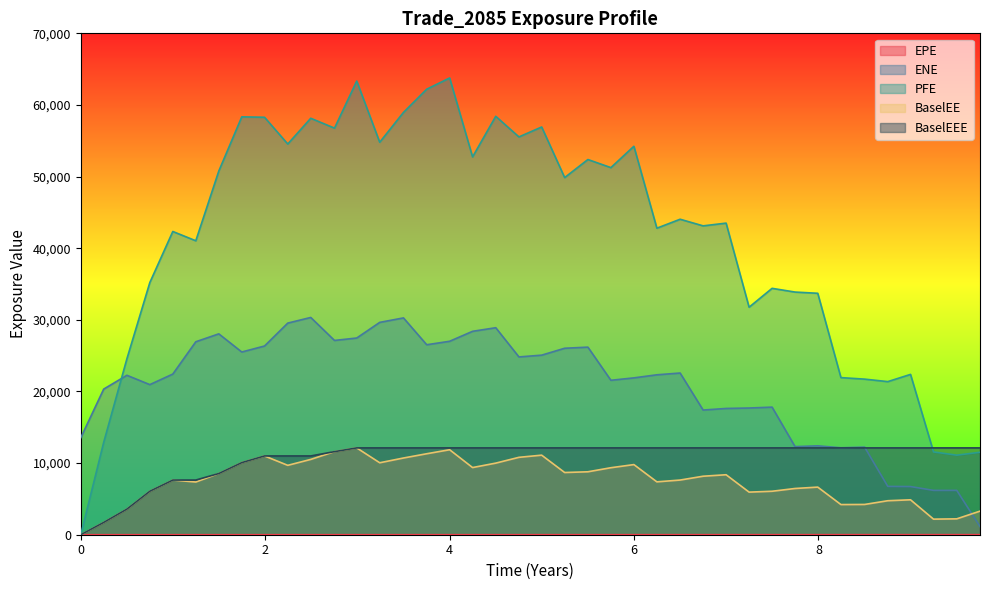

What is the highest value of the BaselEE series?

12122.0